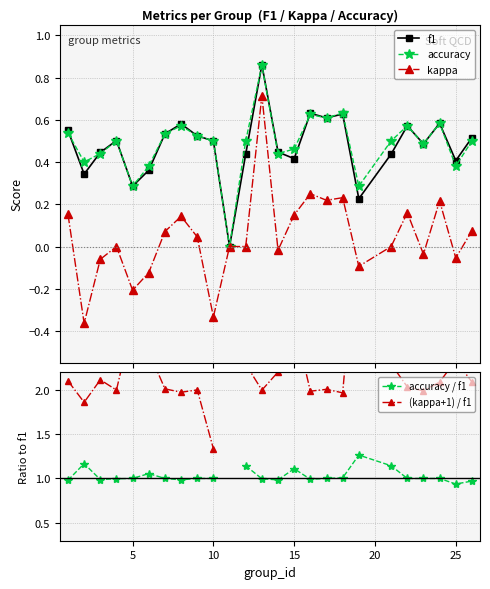

How many lines are shown in the chart?

5